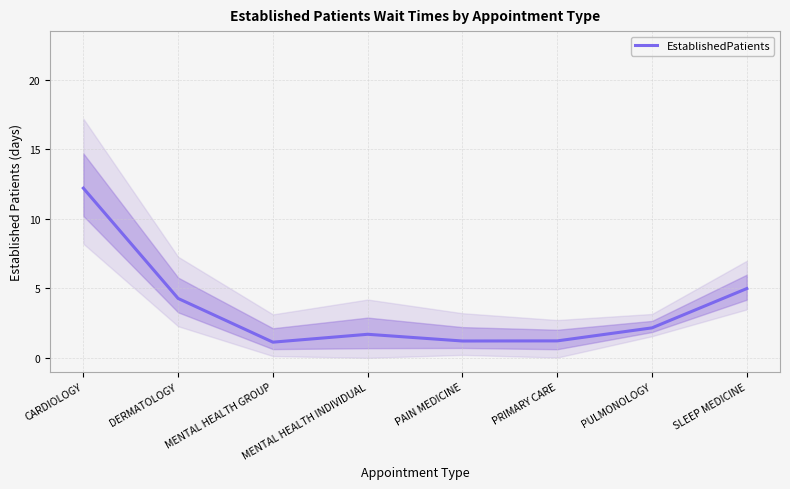

What is the smallest value displayed?

1.1